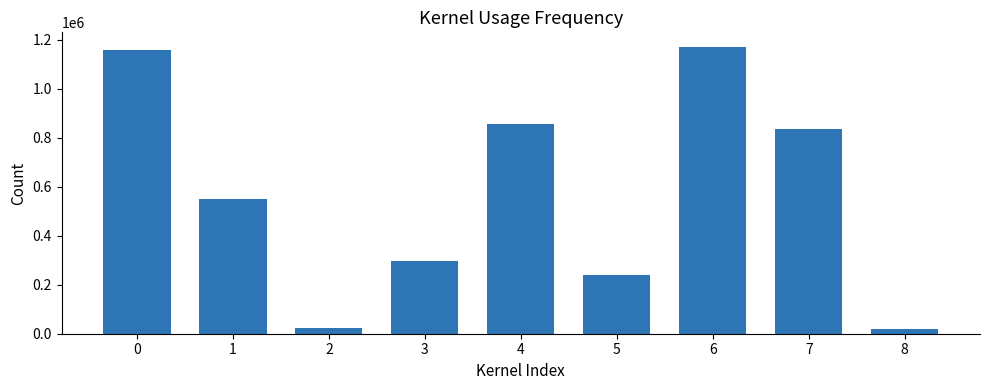

At which label is the value closest to 595253?

1